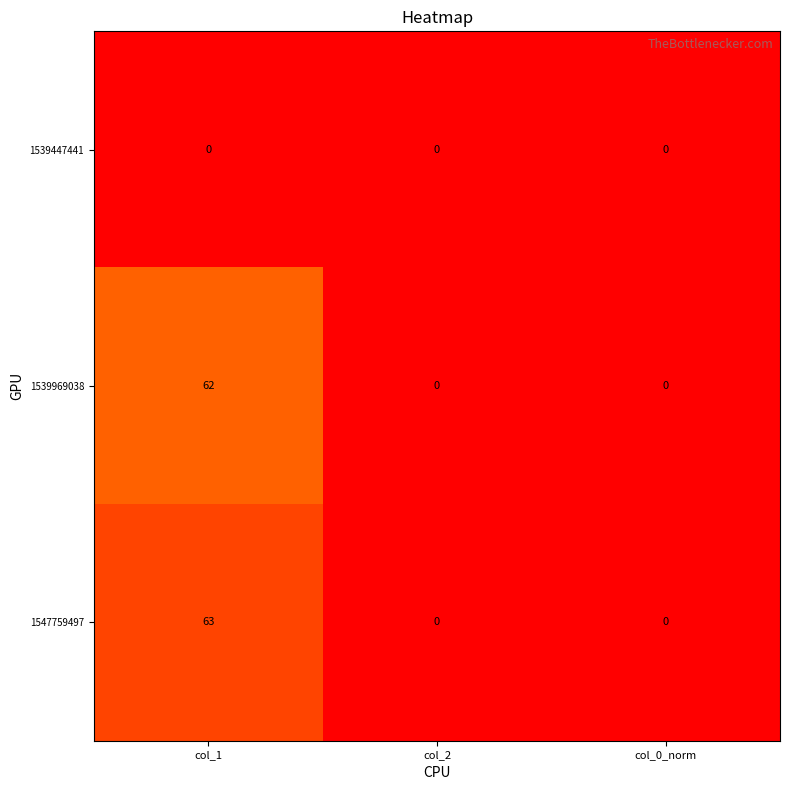

What is the difference between the maximum and minimum values in the 1539969038 series?

62